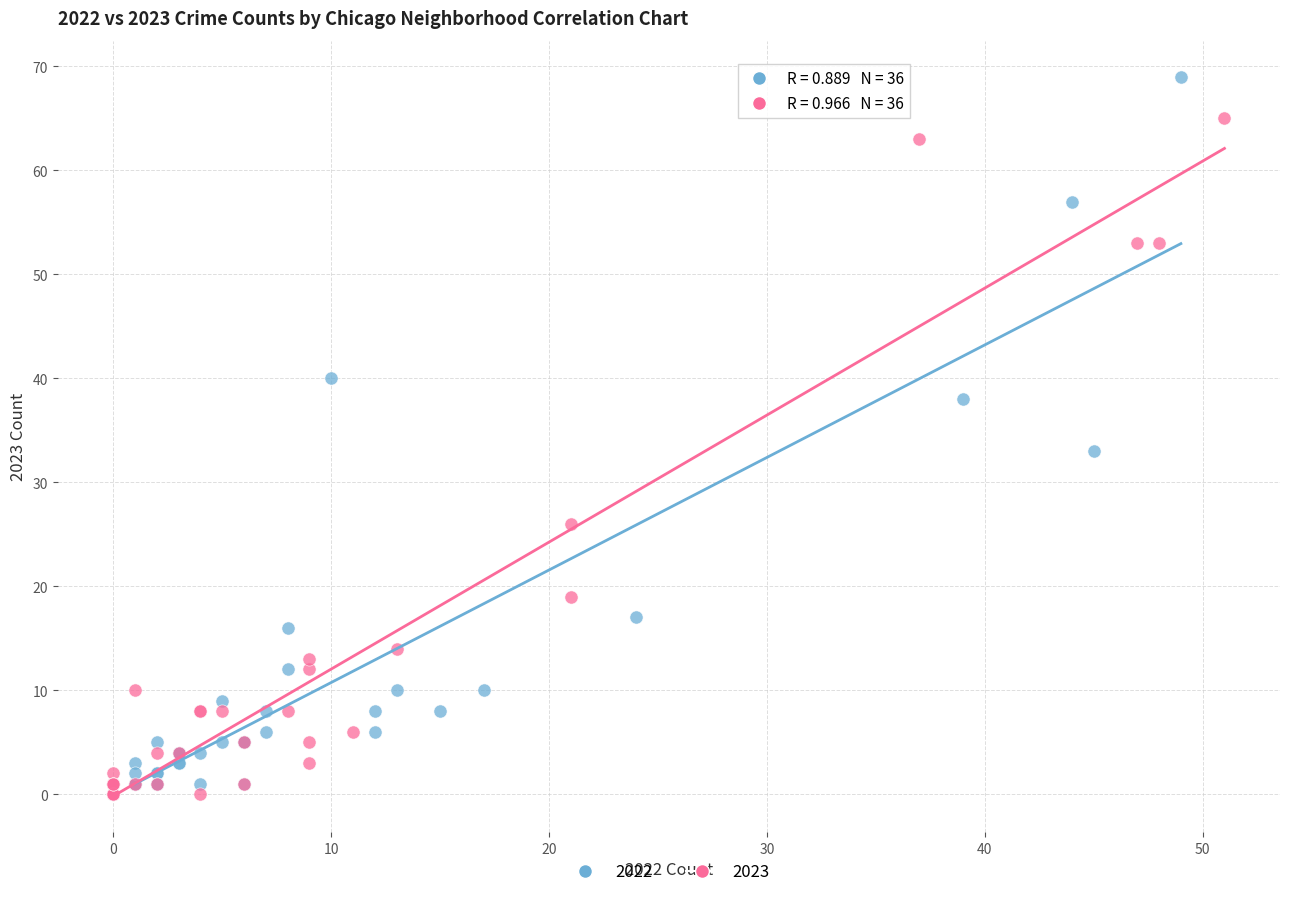

Which series contains the highest Y value?

2022